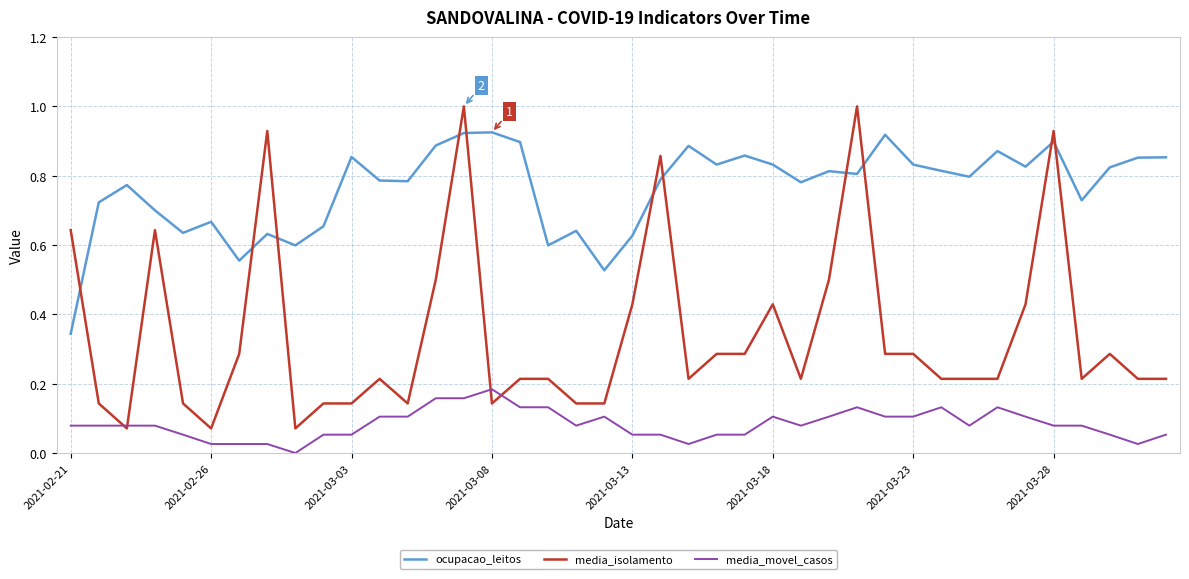

Count the number of categories in the chart.

40